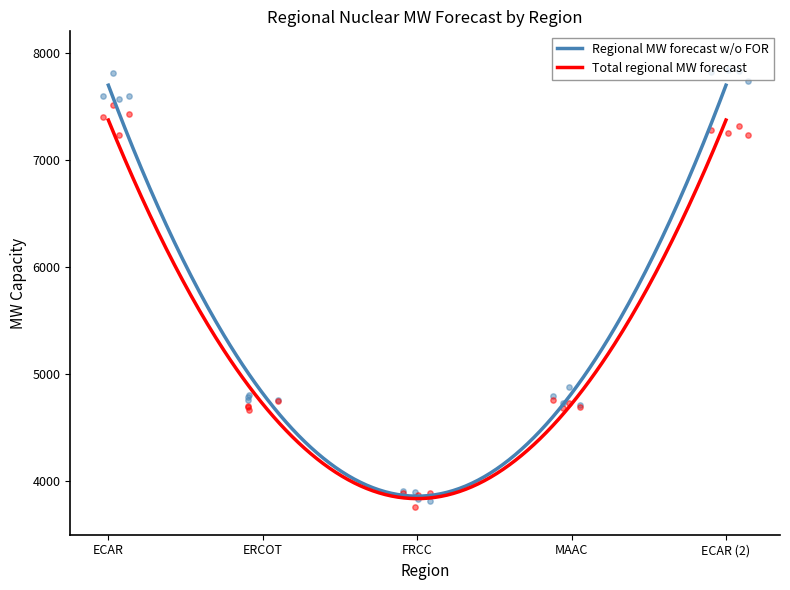

What are all the series names shown in the legend?

Regional MW forecast w/o FOR, Total regional MW forecast